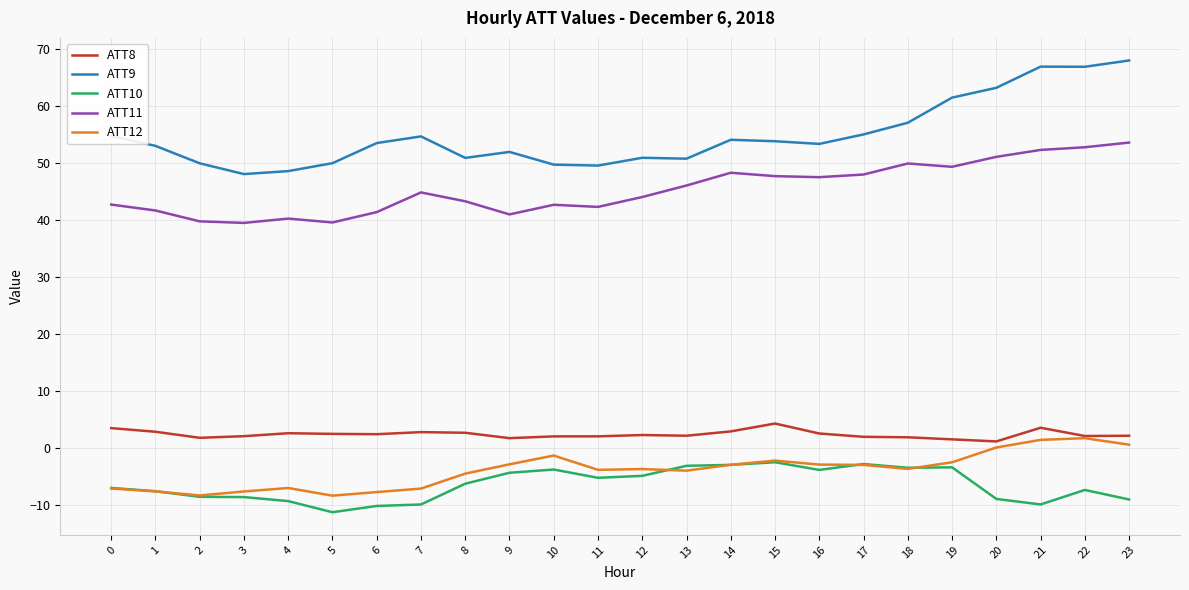

Does the chart have visible grid lines?

Yes